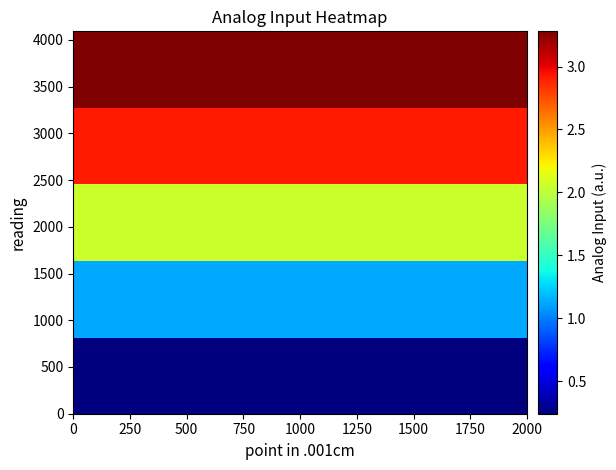

Which series has the largest range (max minus min)?

row_0